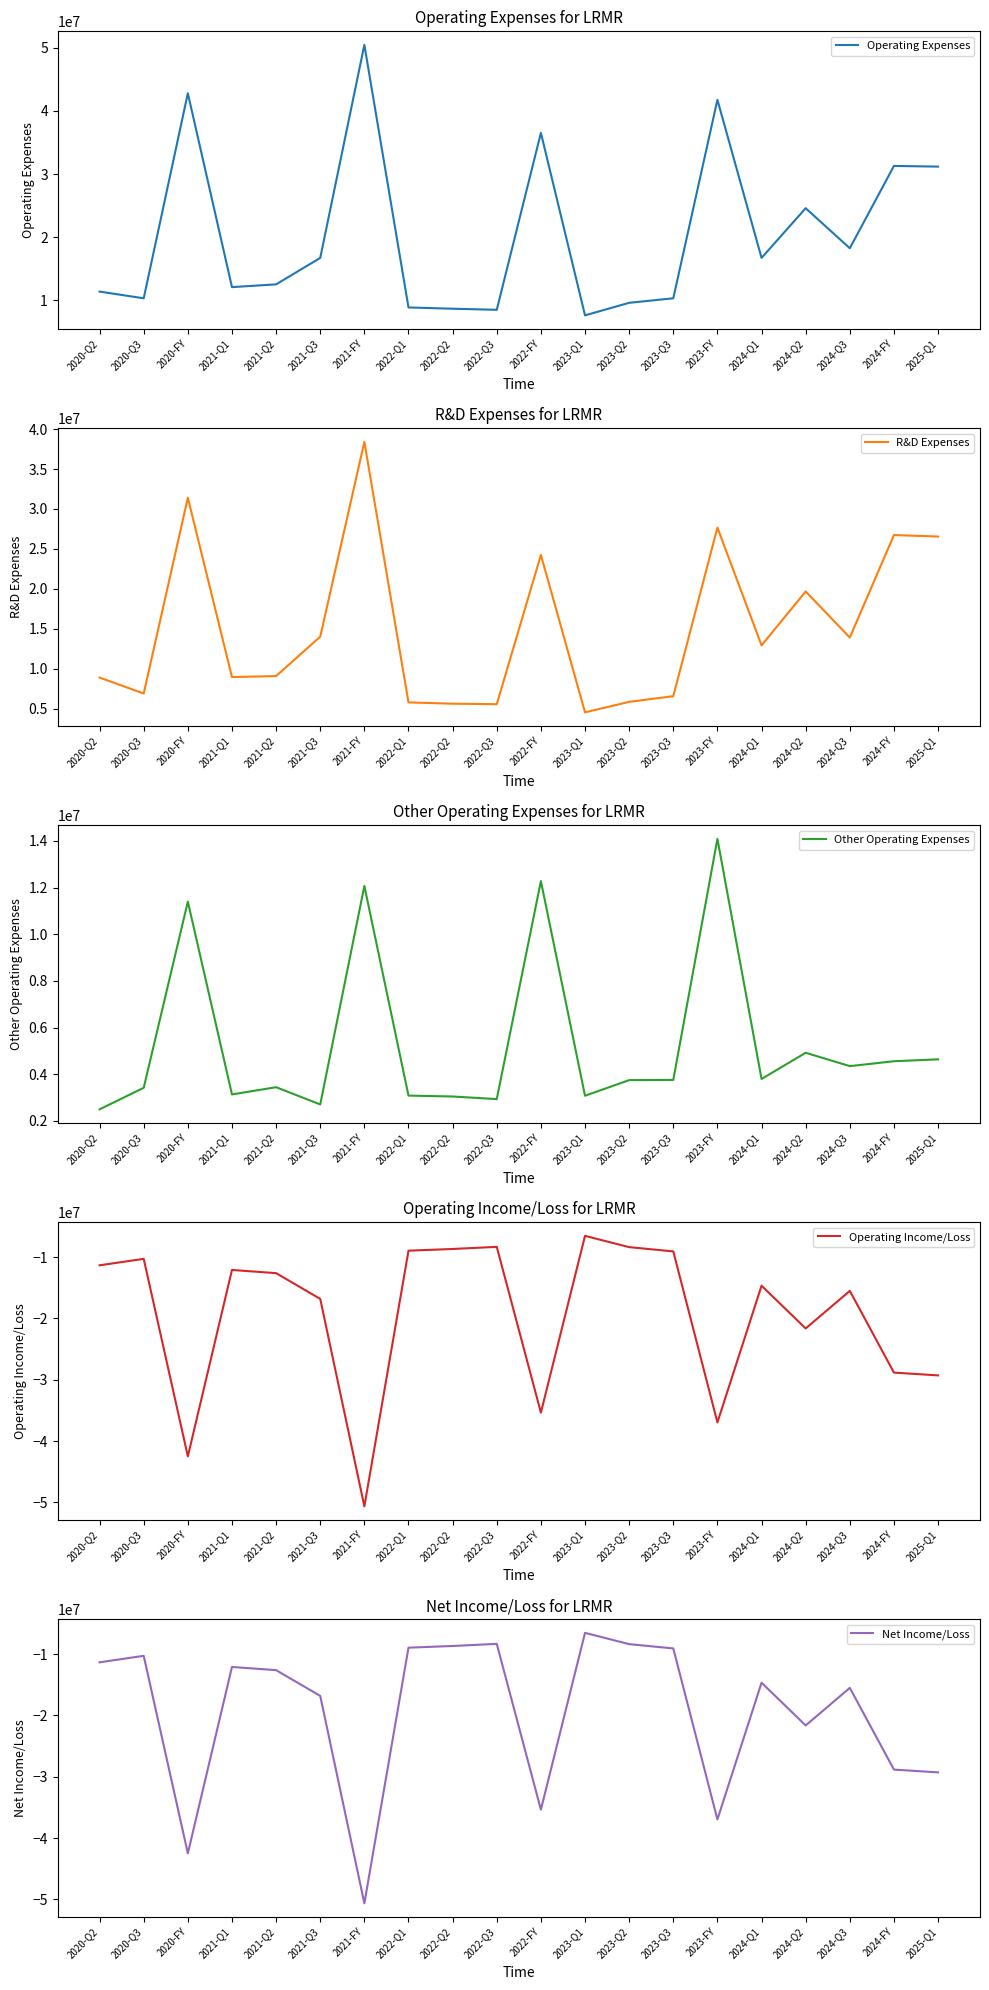

What is the average value of the Net Income/Loss series?

-19414950